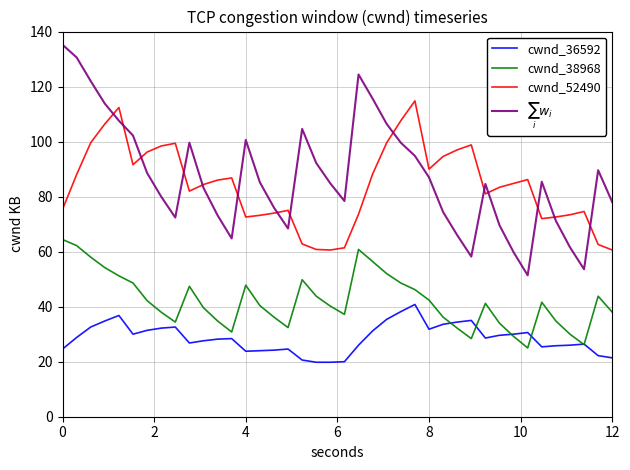

True or false: cwnd_52490 and cwnd_38968 cross at least once.

False